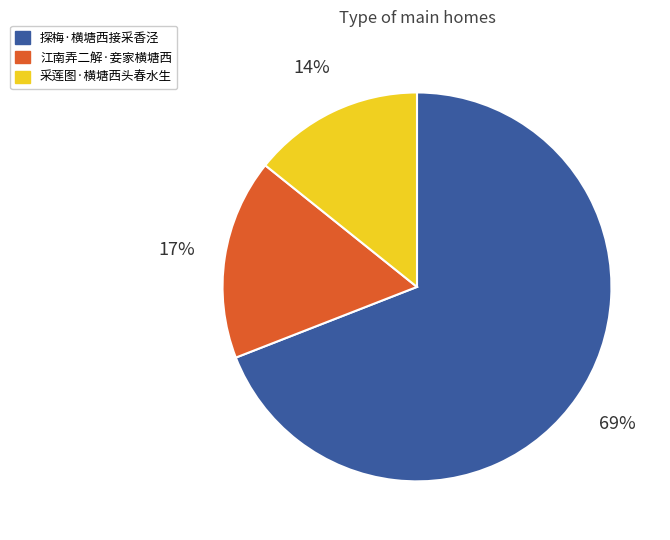

Combined, do 探梅·横塘西接采香泾 and 采莲图·横塘西头春水生 account for over 50%?

Yes